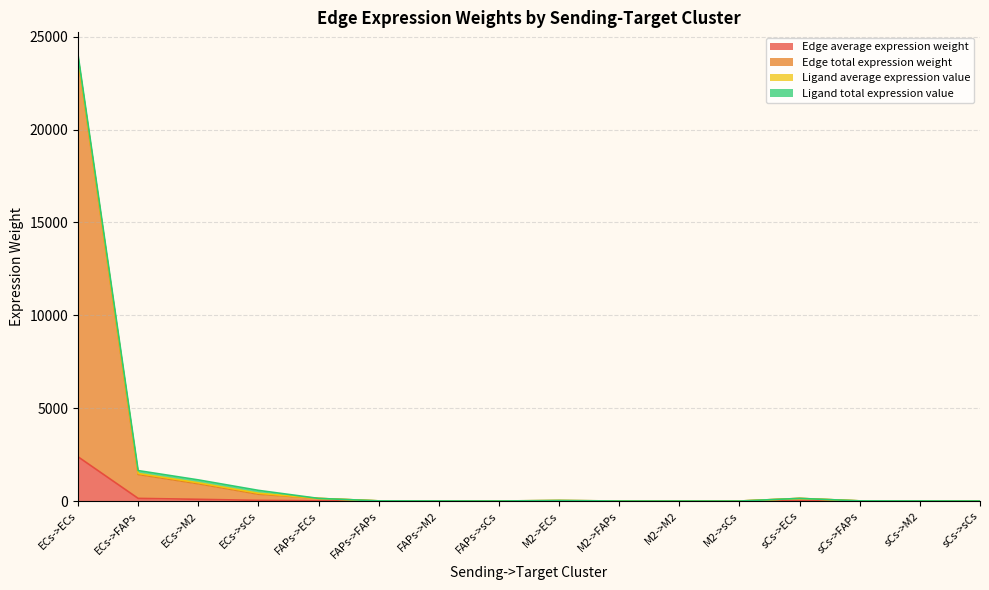

What is the maximum value for Edge total expression weight?

23824.5